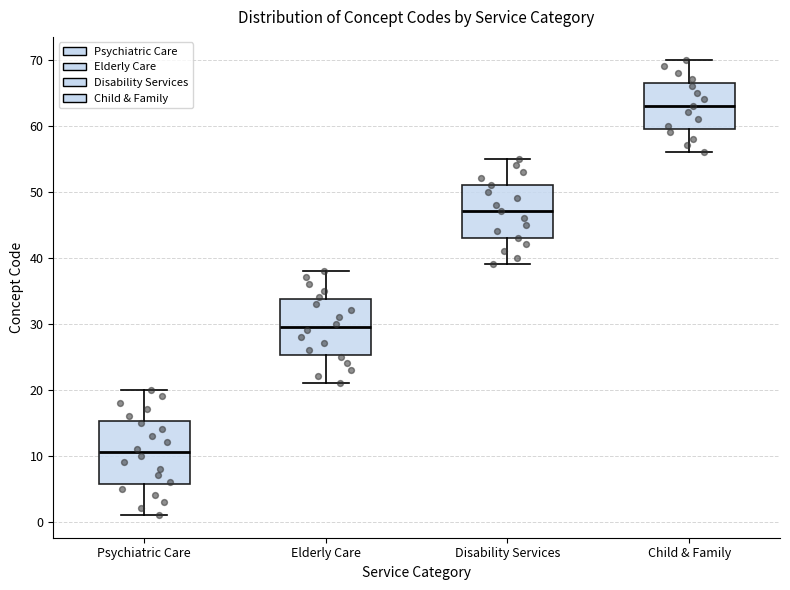

Which box's median line is the lowest?

Psychiatric Care